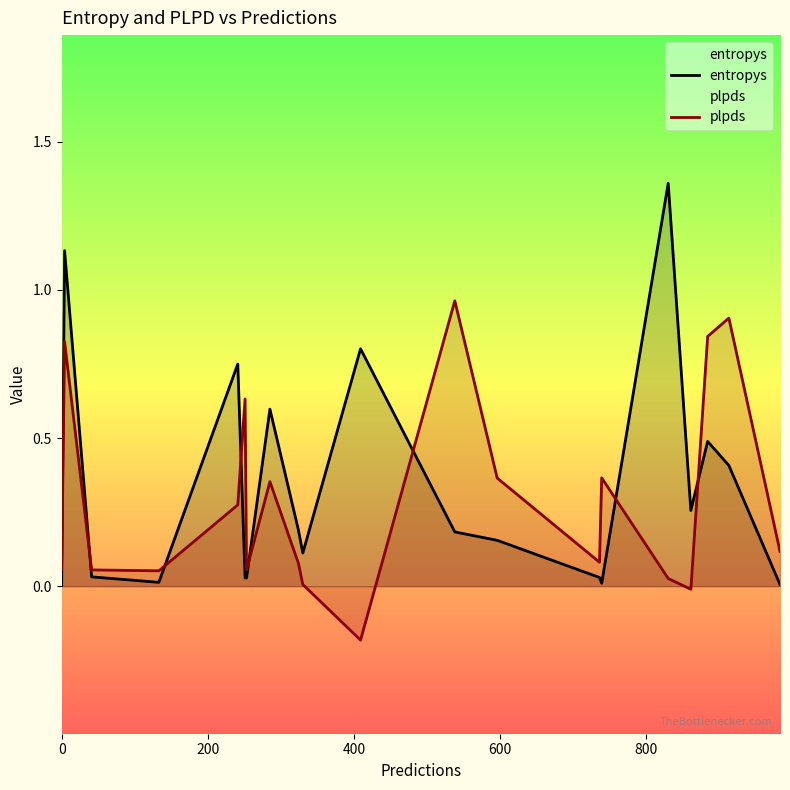

Count the number of data series in this chart.

2